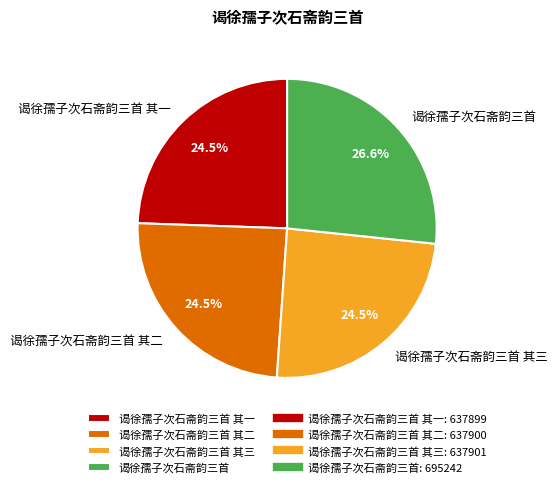

To the nearest percent, what is the average slice percentage?

25%